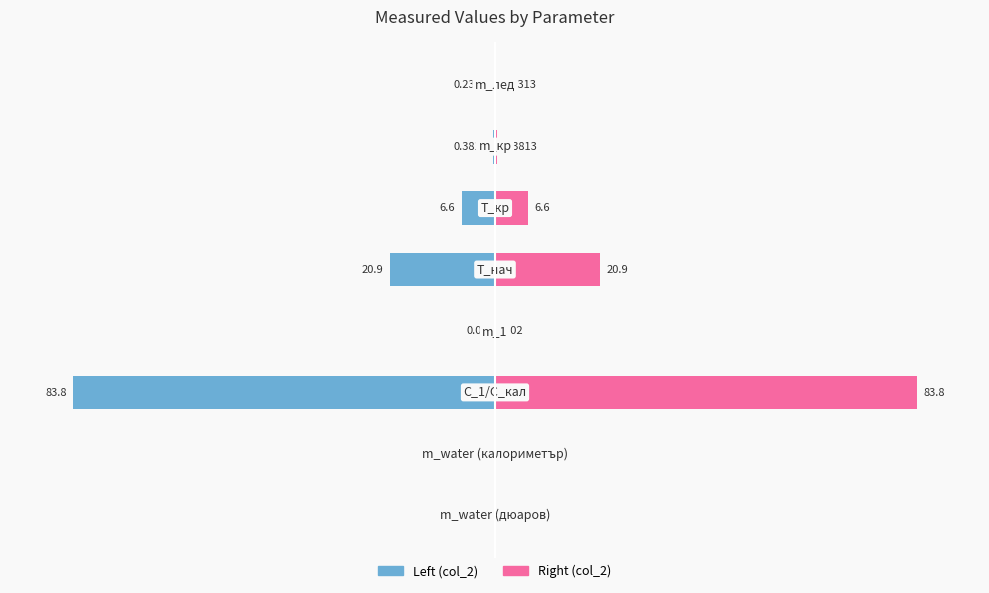

Are the bars grouped side by side (vs. stacked)?

Yes